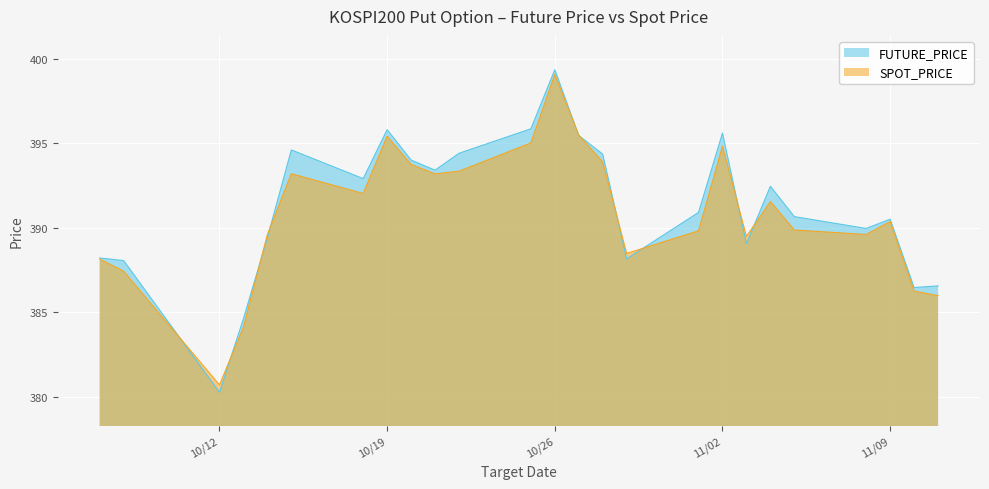

How many lines are shown in the chart?

2